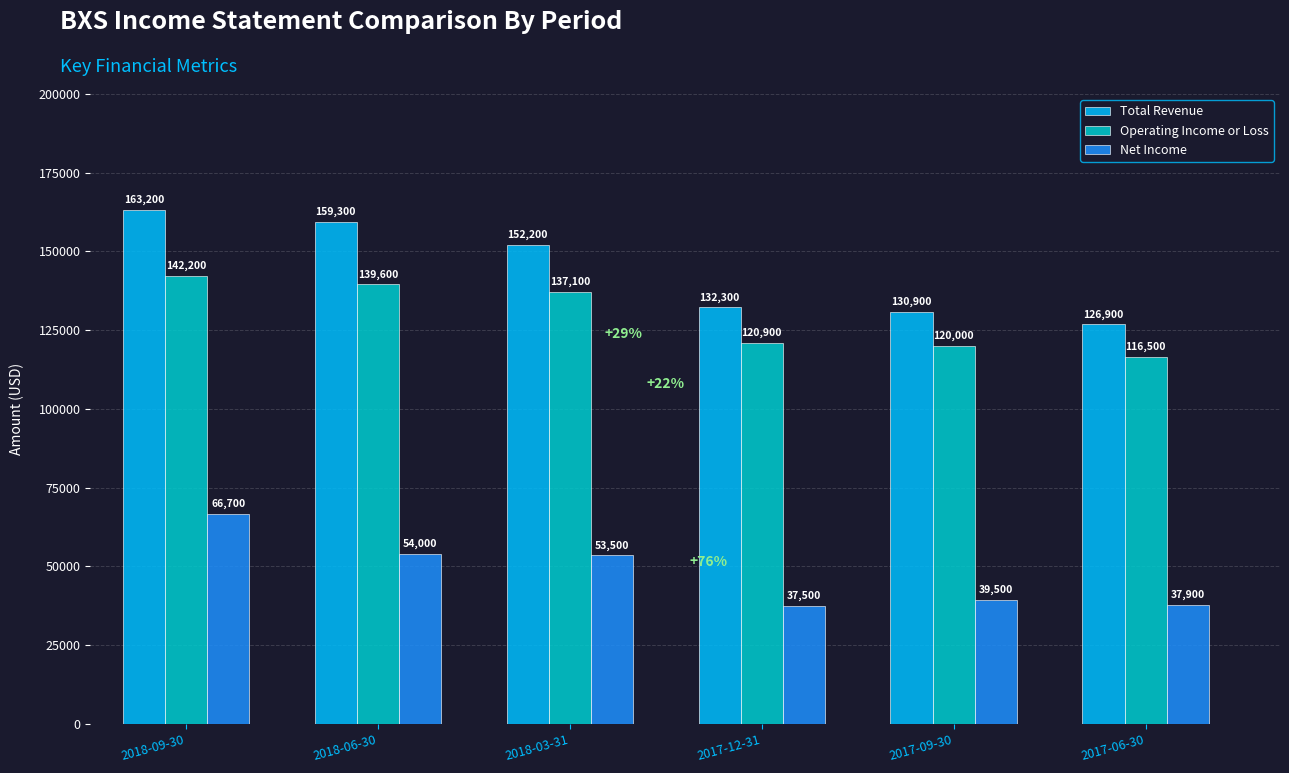

True or false: Total Revenue has a value of 272070 at 2018-06-30.

False